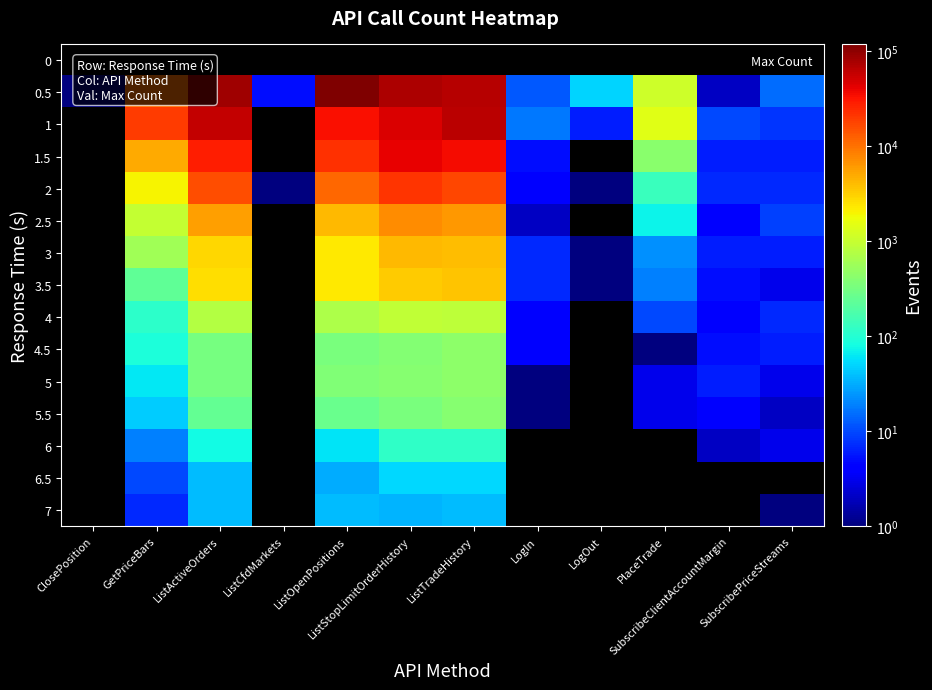

What is the difference between the maximum and second lowest values in the 3 series?

4189.0